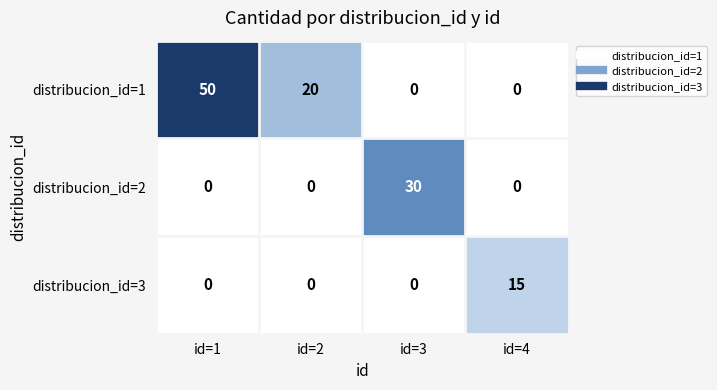

List the series in order of their peak value, highest first.

distribucion_id=1, distribucion_id=2, distribucion_id=3